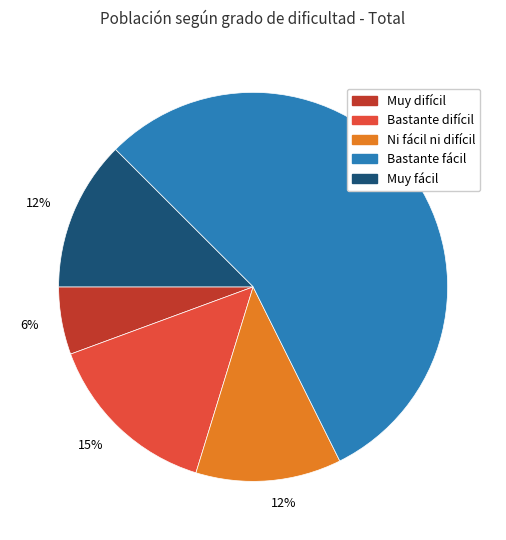

How many segments does this pie chart have?

5